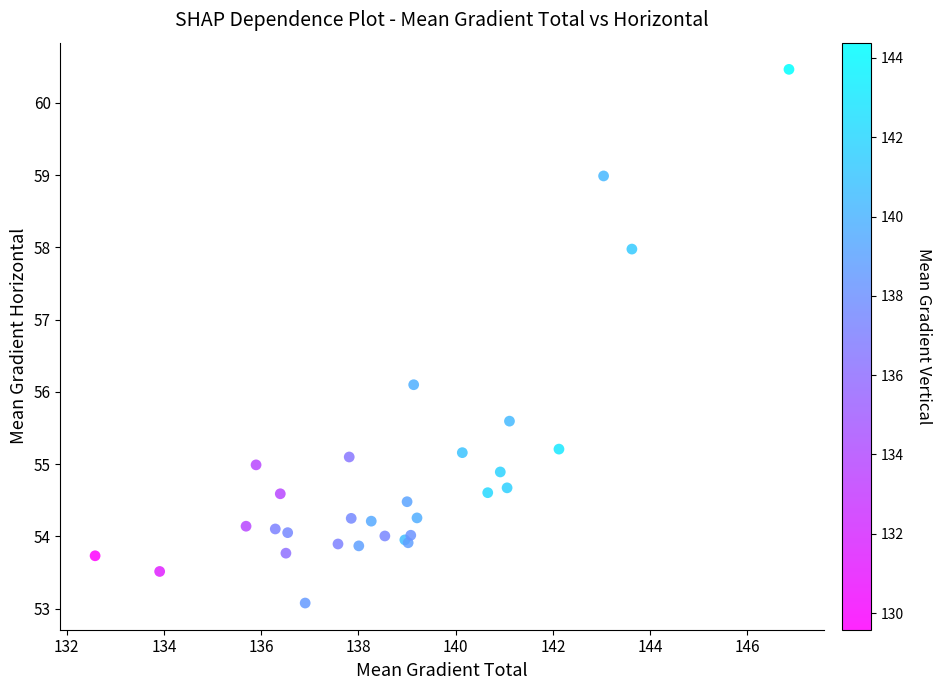

What Y value in the scatter plot is closest to 56?

56.1